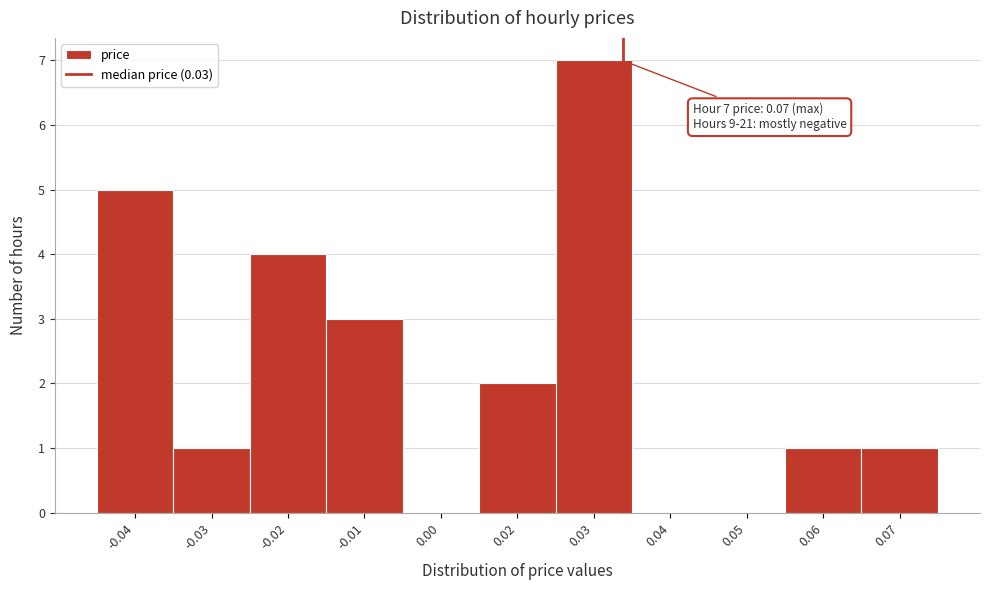

Reading right to left, list all the values displayed in this chart.

0.07=1	0.06=1	0.05=0	0.04=0	0.03=7	0.02=2	0.00=0	-0.01=3	-0.02=4	-0.03=1	-0.04=5